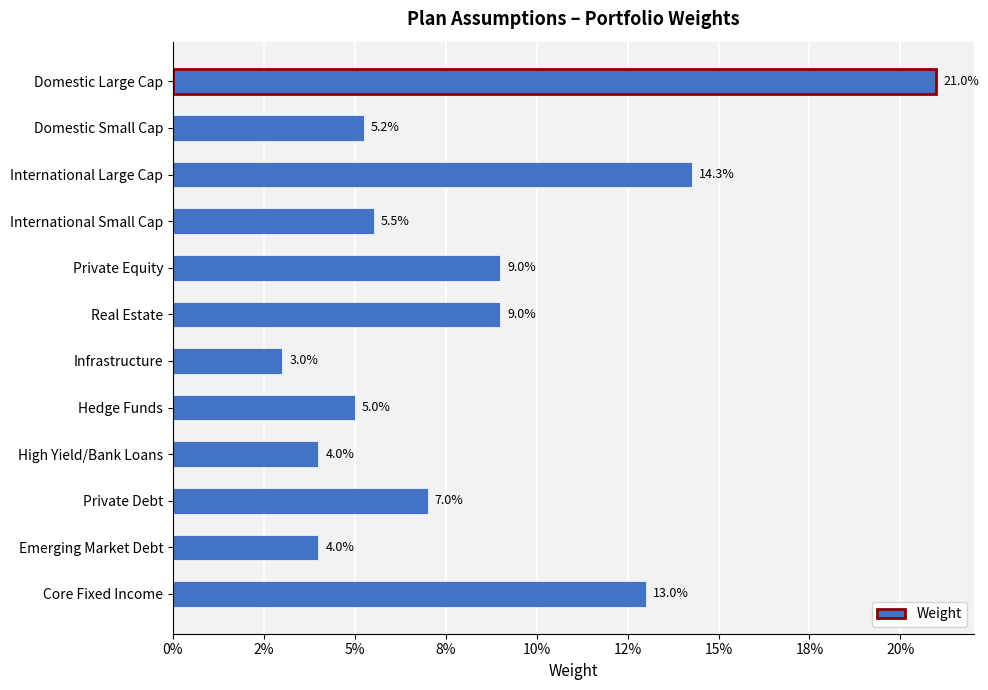

Does the chart contain any negative values?

No